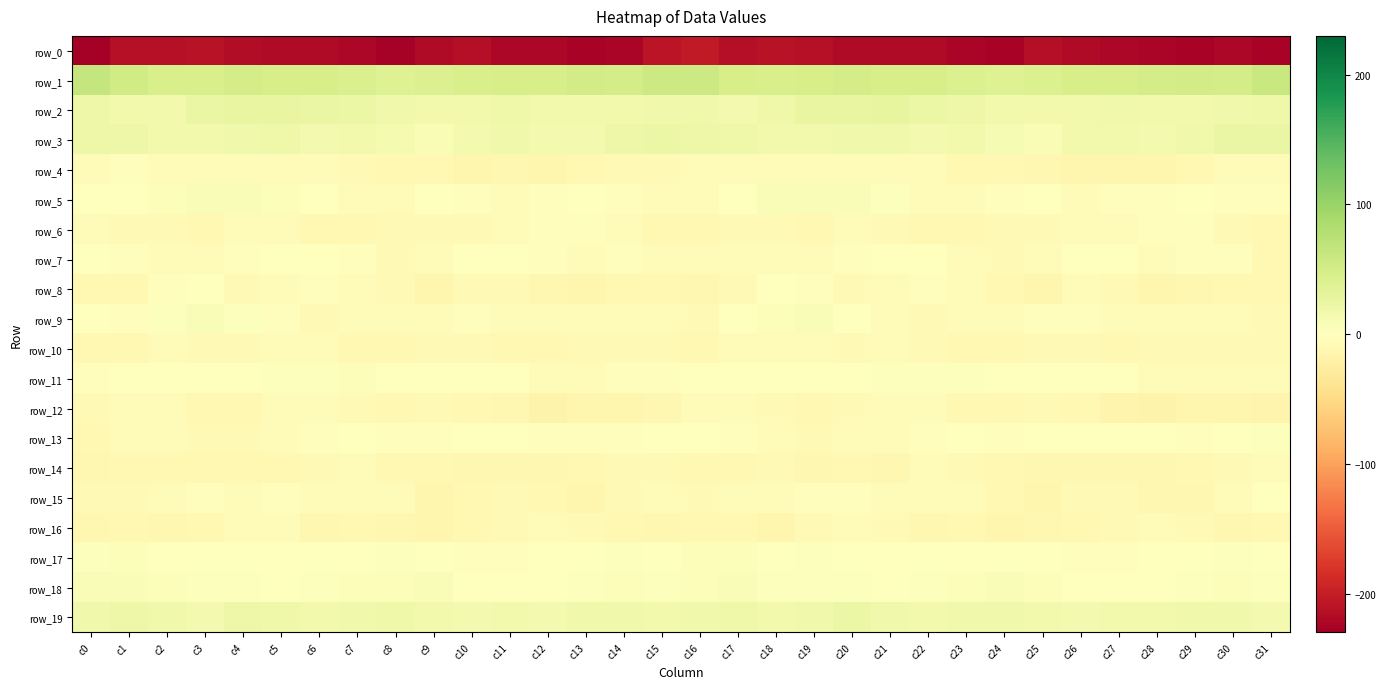

Rank the series by their maximum value, from highest to lowest.

row_1, row_2, row_3, row_19, row_5, row_18, row_9, row_17, row_11, row_13, row_7, row_15, row_8, row_6, row_4, row_16, row_12, row_10, row_14, row_0